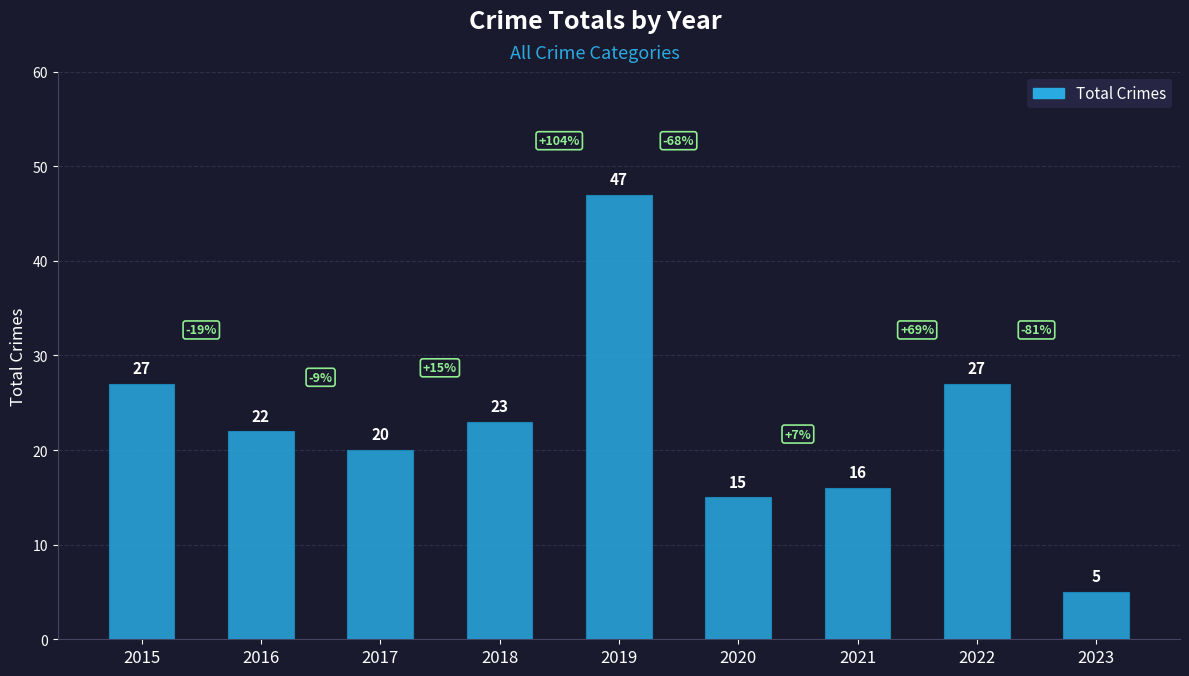

Reading left to right, what are all the values shown in this chart?

27	22	20	23	47	15	16	27	5